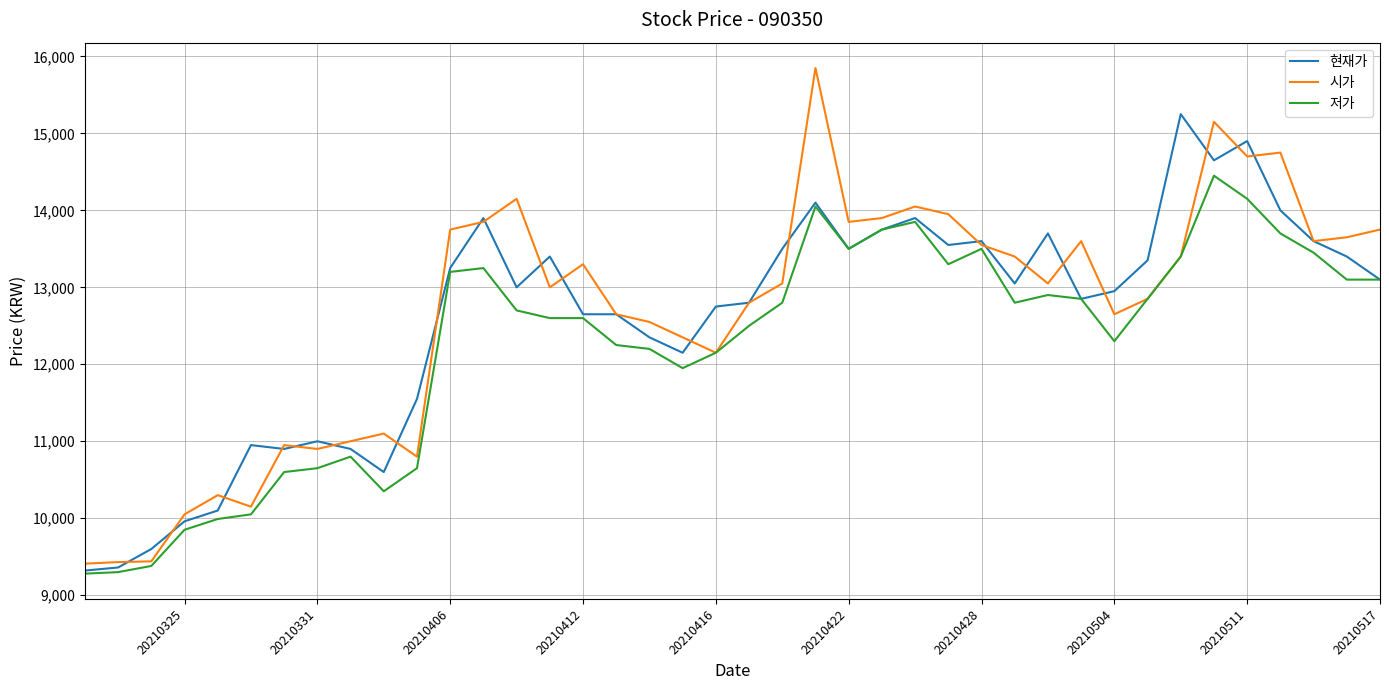

What is the sum of all 저가 values?

490100